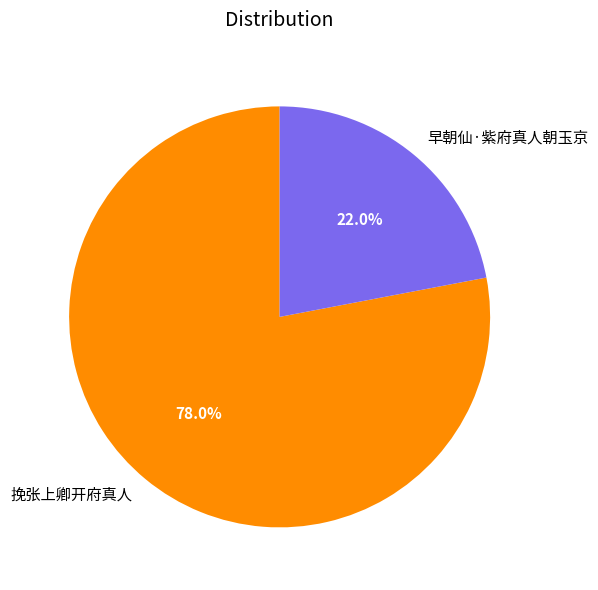

True or false: 早朝仙·紫府真人朝玉京 accounts for 22% of the total.

True